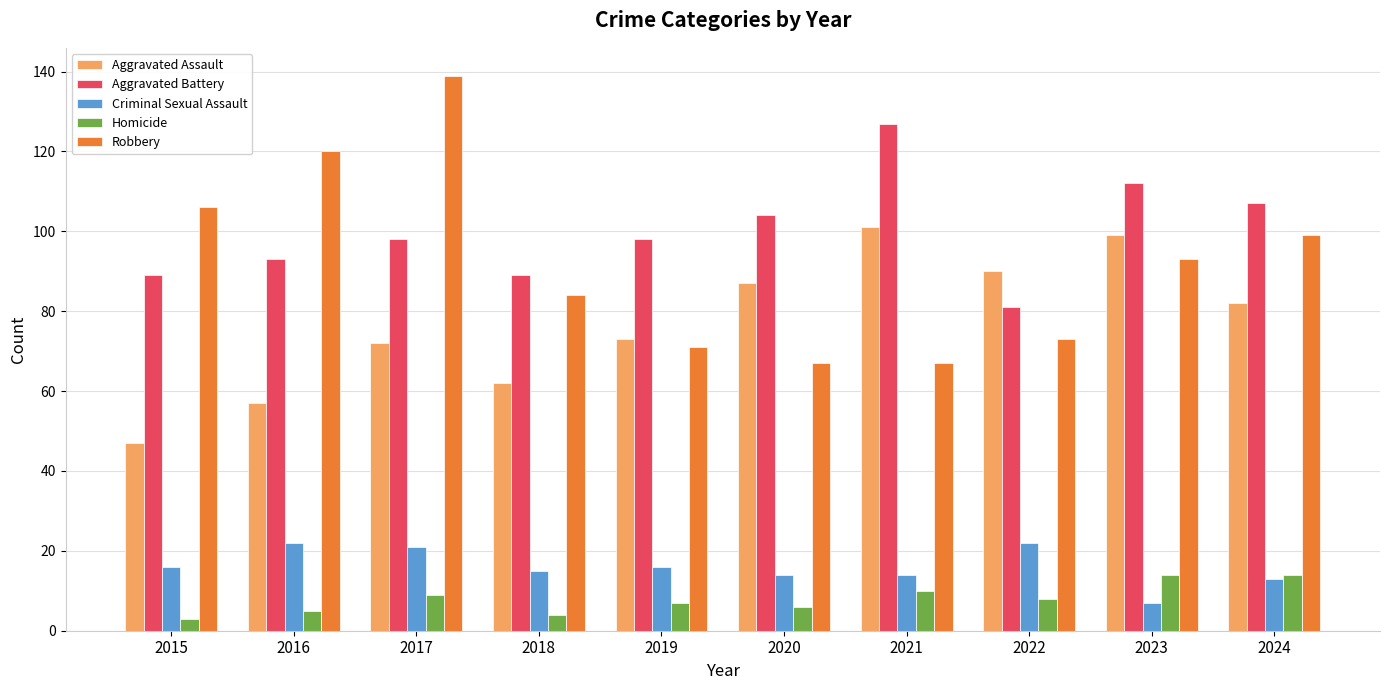

Which series has the widest spread of values?

Robbery